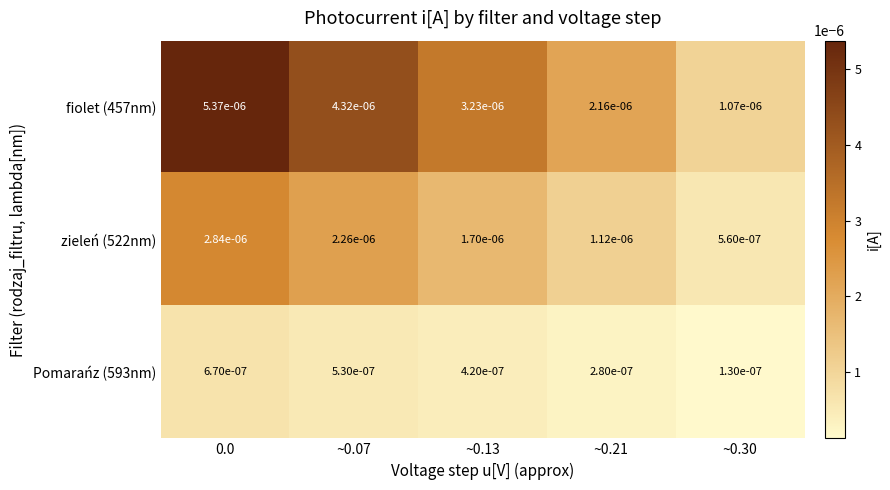

Count the number of categories in the chart.

5